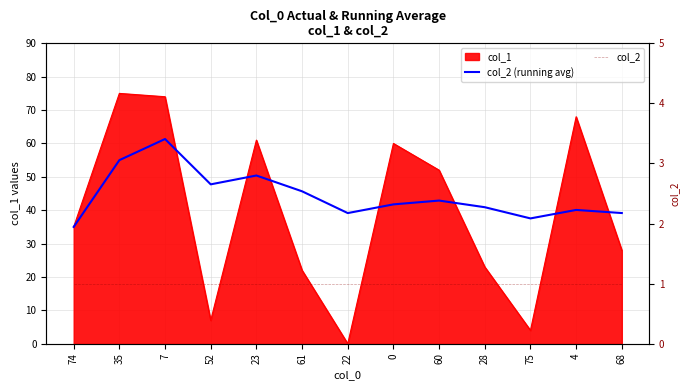

Where is col_2 nearest to the value 1?

74